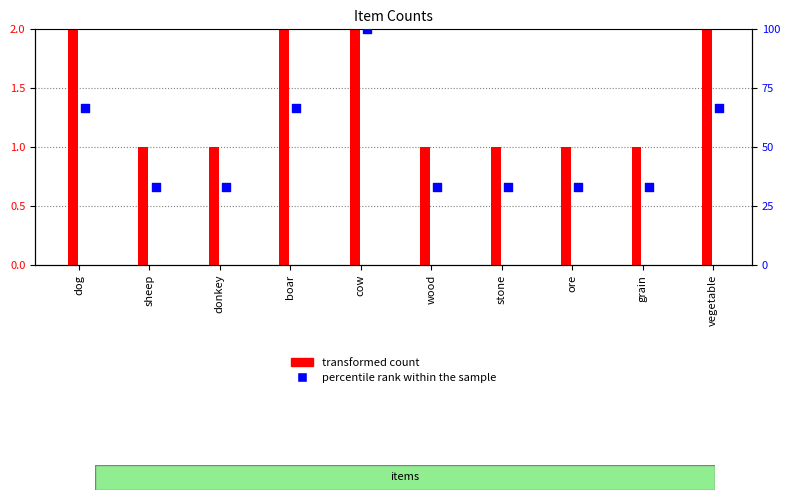

What is the total value across all series at sheep?

34.3